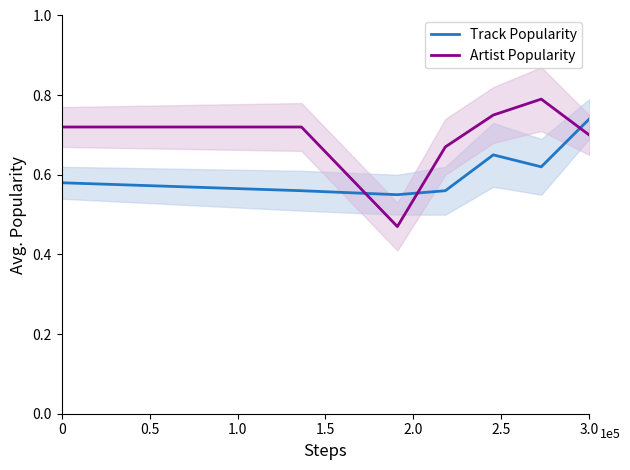

True or false: Artist Popularity and Track Popularity intersect in this chart.

True